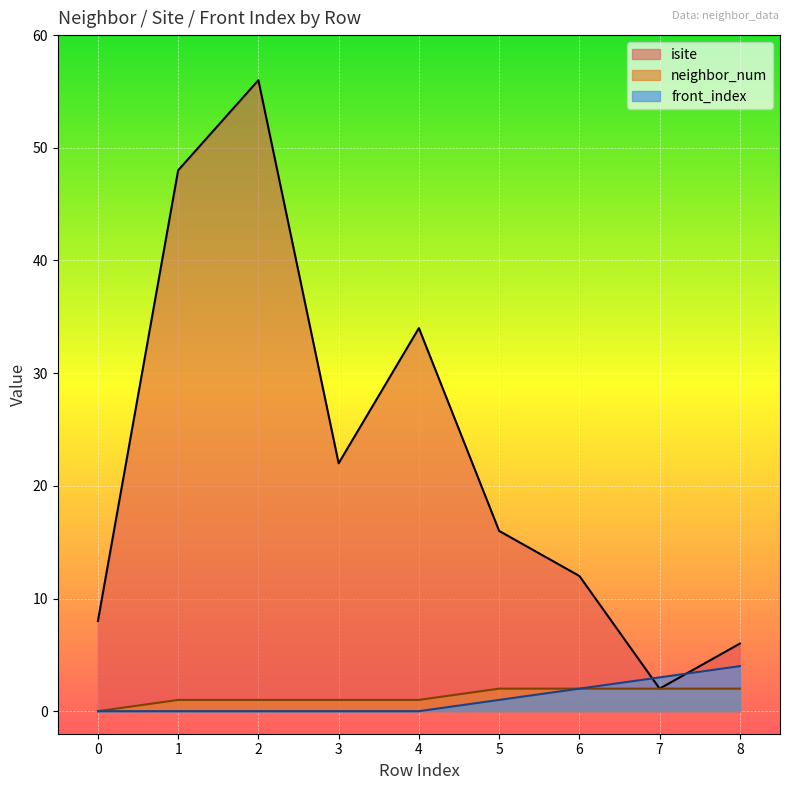

How many categories are shown in the chart?

9